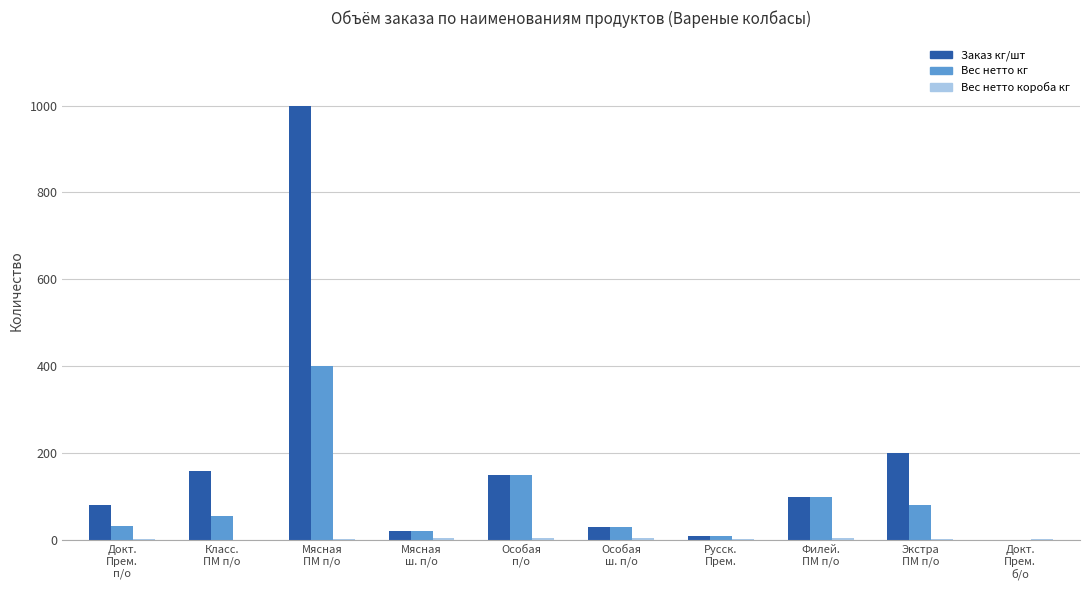

Which series has the largest total across all categories?

Заказ кг/шт